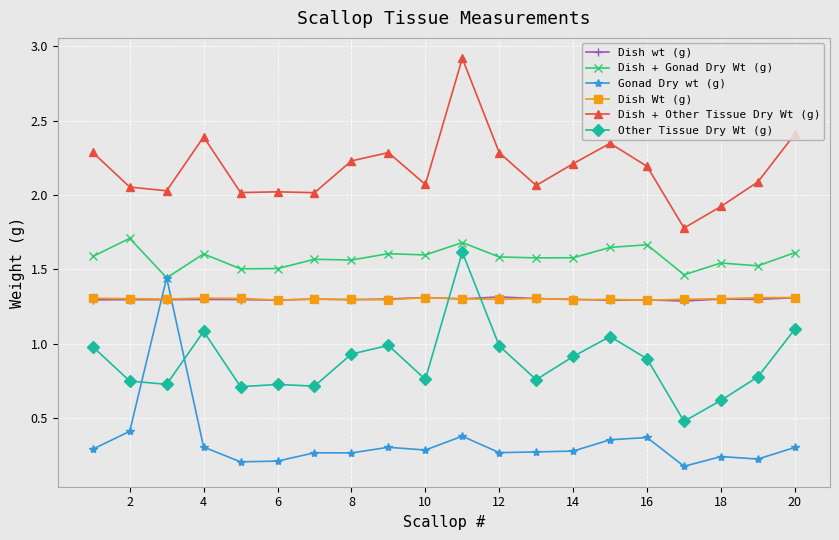

At how many categories does at least one series exceed 0?

20